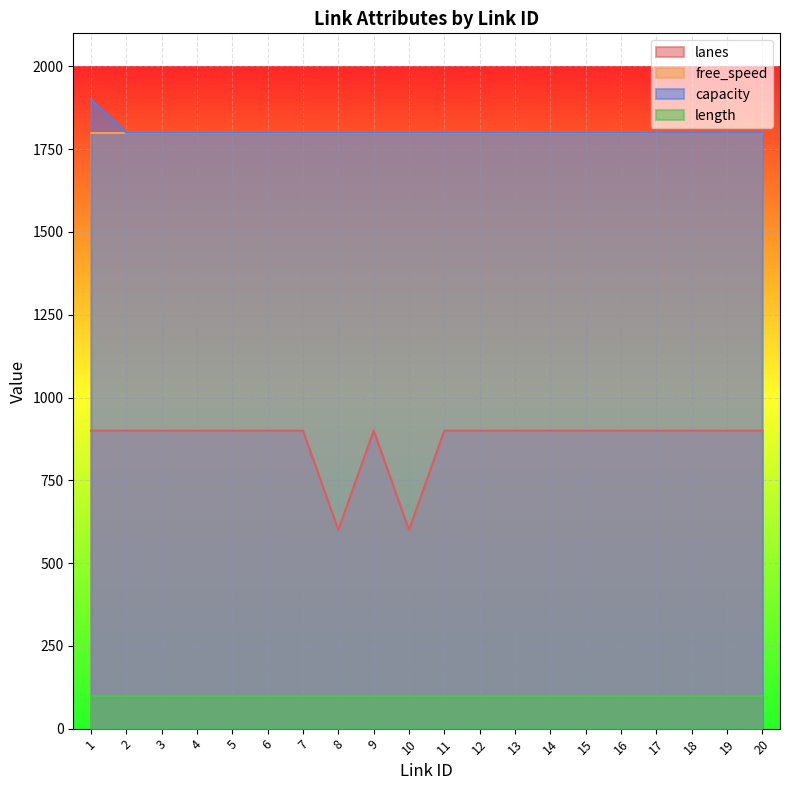

Which series has the largest range (max minus min)?

lanes